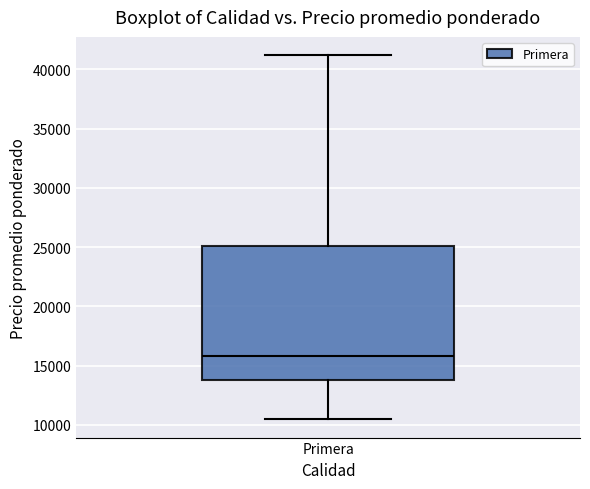

Transcribe this box plot: give where the median line is, the range the box spans, and where the two whiskers end, as read against the y-axis. The values are not printed on the chart, so give them approximately, as read against the axis.

median 16000, box 14000 to 25000, whiskers 10500 to 41000